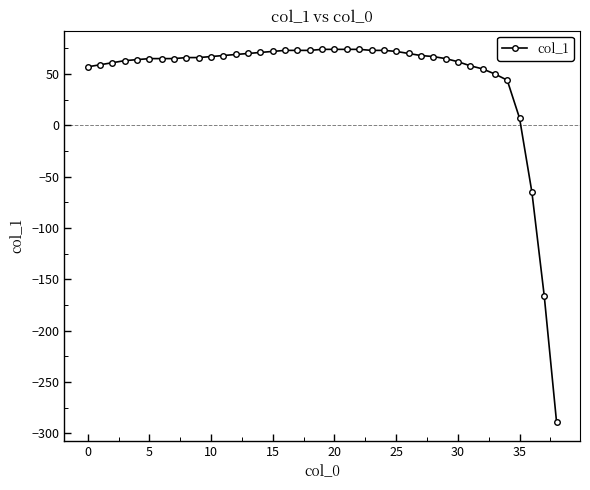

What is the value of the 12th point from the left?

68